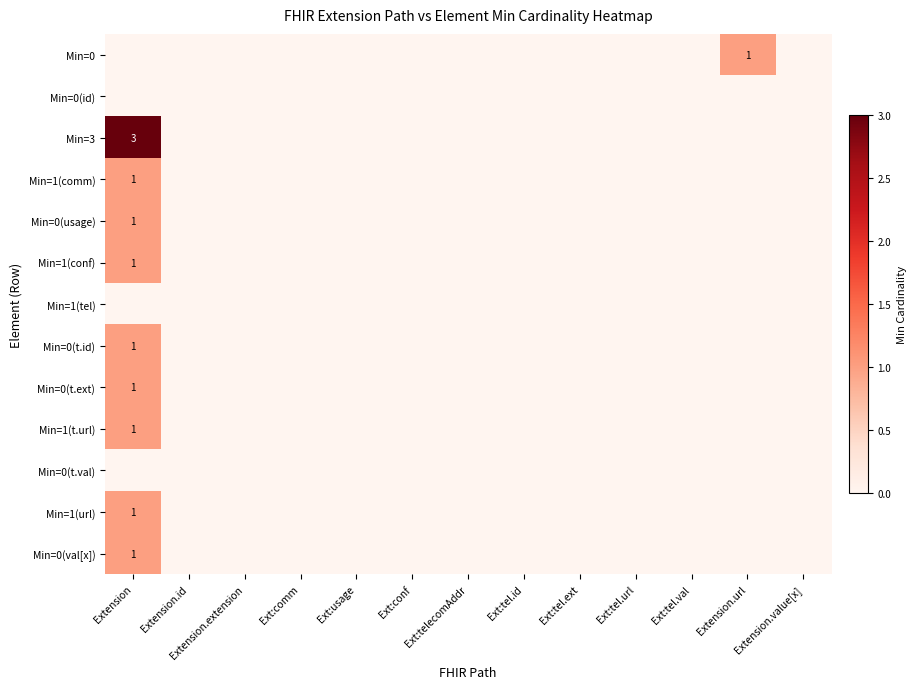

What is the sum of all Min=0(val[x]) values?

1